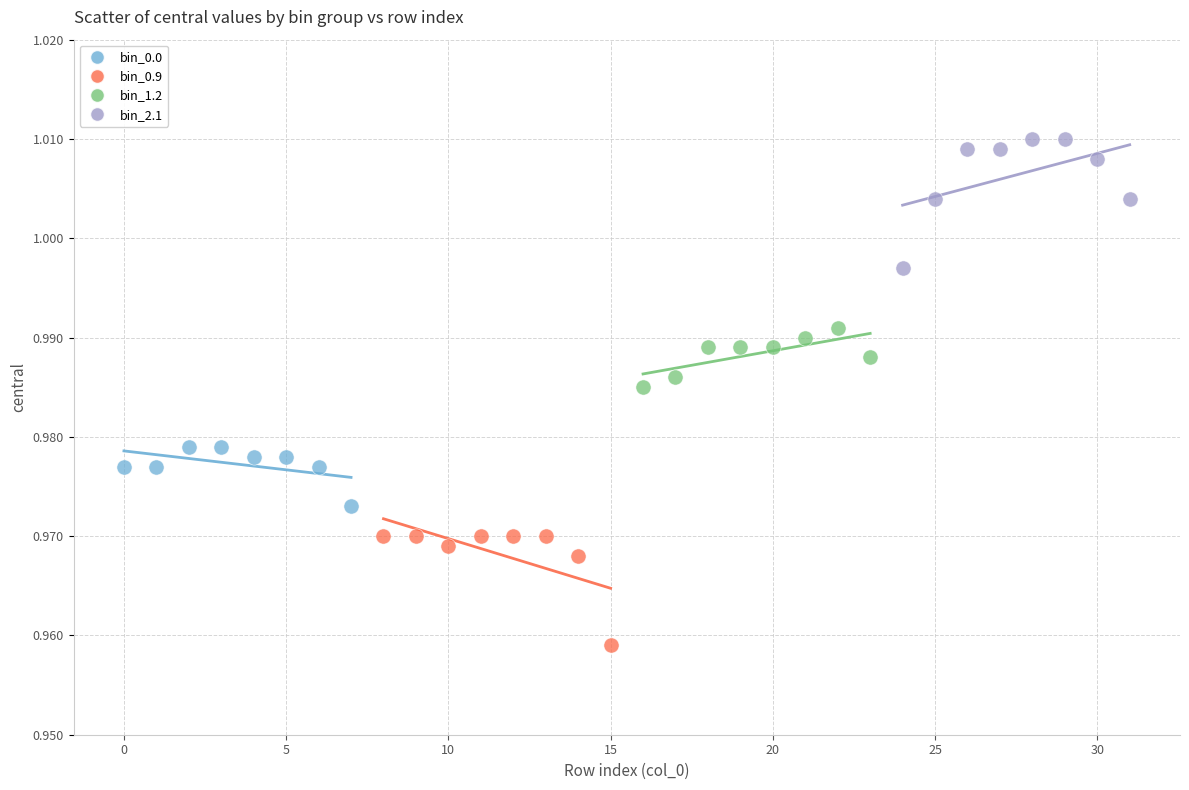

Which series contains the highest Y value?

bin_2.1